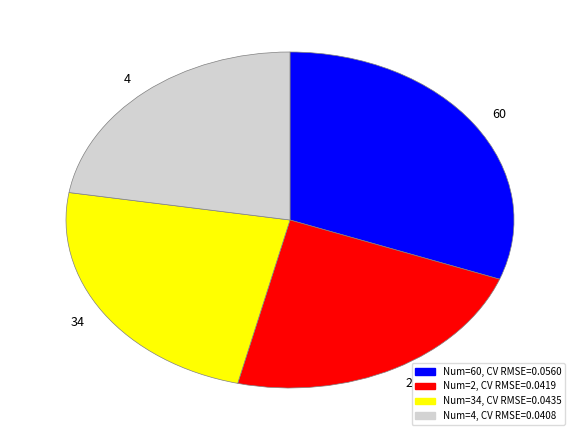

The 2 slice represents 16% of the pie. True or false?

False